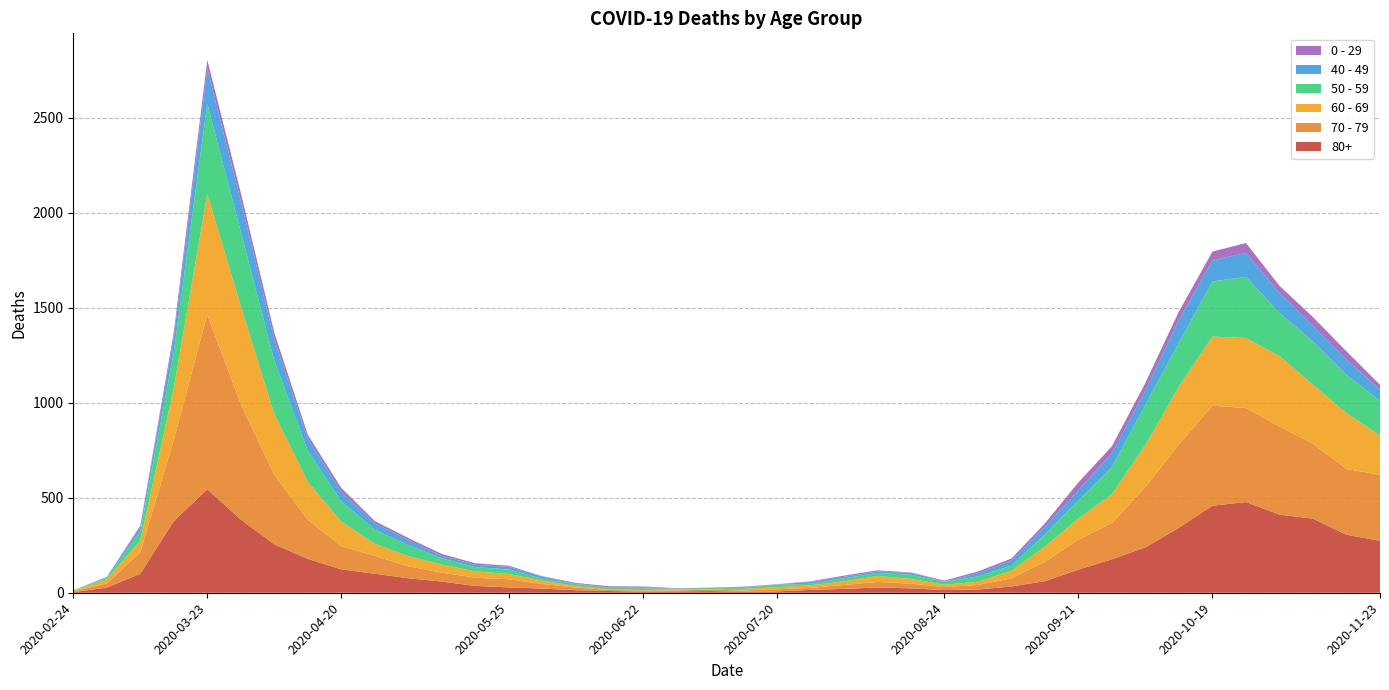

Reading right to left, extract all data points from this chart.

80+: 273	305	390	411	477	458	342	239	176	122	61	33	17	14	23	28	20	15	7	5	9	7	6	9	13	22	28	36	59	76	100	123	178	255	385	544	377	100	27	3
70 - 79: 348	346	394	464	495	526	439	318	191	157	102	43	24	16	25	29	21	11	11	7	8	5	5	6	14	24	43	43	47	63	94	123	206	365	608	920	427	113	22	4
60 - 69: 206	294	310	370	368	364	305	221	152	112	80	39	17	12	25	31	19	13	12	8	3	6	3	3	8	18	28	33	42	54	63	128	199	320	514	634	272	61	22	2
50 - 59: 182	202	228	227	322	290	230	212	142	95	64	28	28	15	22	16	16	8	12	6	5	3	9	8	10	9	23	23	33	57	75	106	163	281	392	475	190	48	7	3
40 - 49: 60	80	83	105	126	111	120	76	72	55	38	26	17	2	10	8	8	10	2	4	1	1	5	2	3	12	14	12	13	27	33	51	66	111	163	183	79	21	5	0
0 - 29: 25	43	45	38	52	46	44	39	38	40	20	11	9	5	2	6	6	3	1	2	1	2	5	6	4	2	6	8	10	11	12	20	19	36	42	47	25	10	0	1